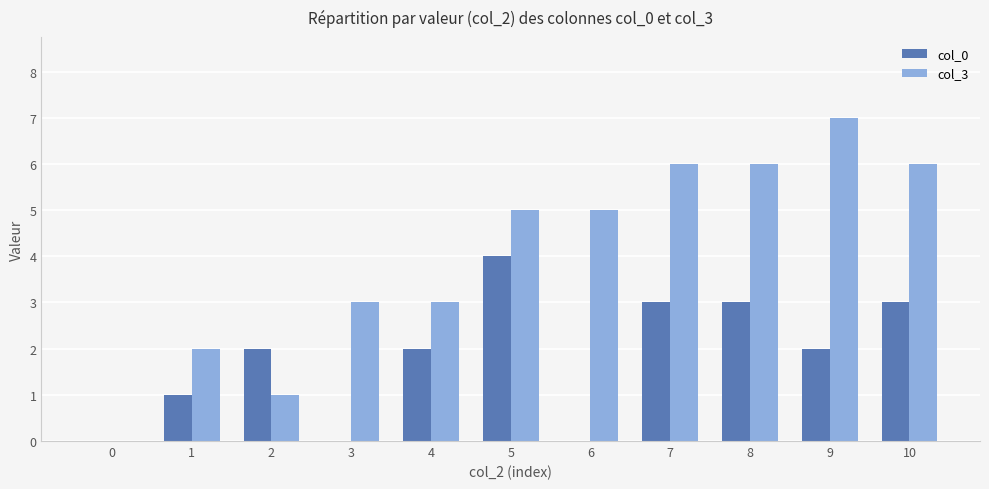

True or false: col_3 has a value of 3 at 8.

False